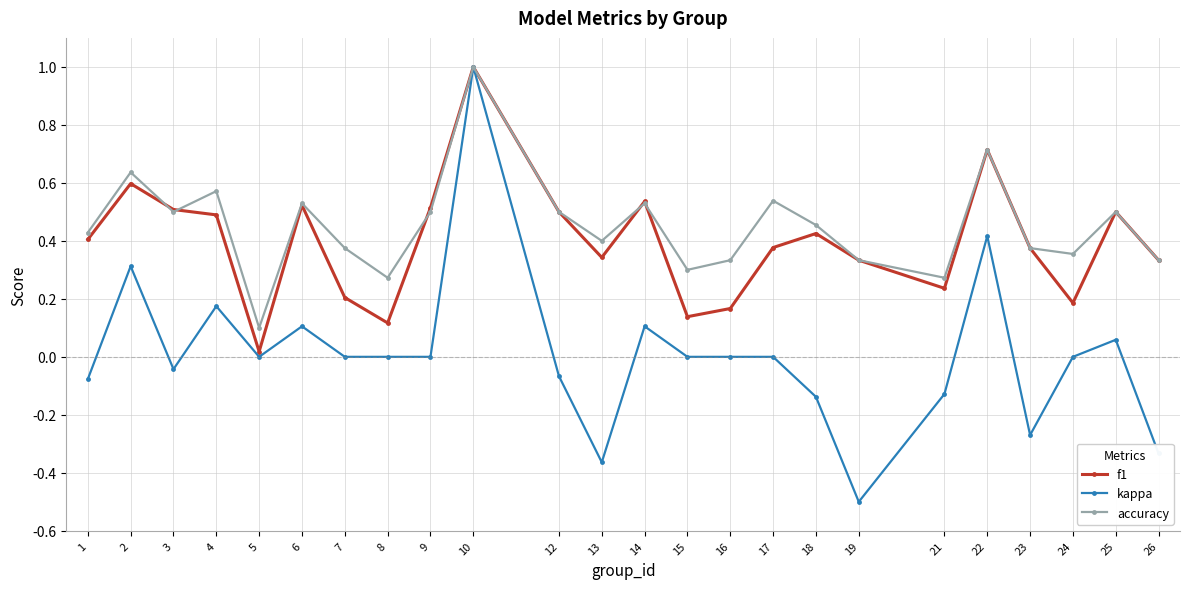

The value of accuracy at 3 is 0.5. True or false?

True